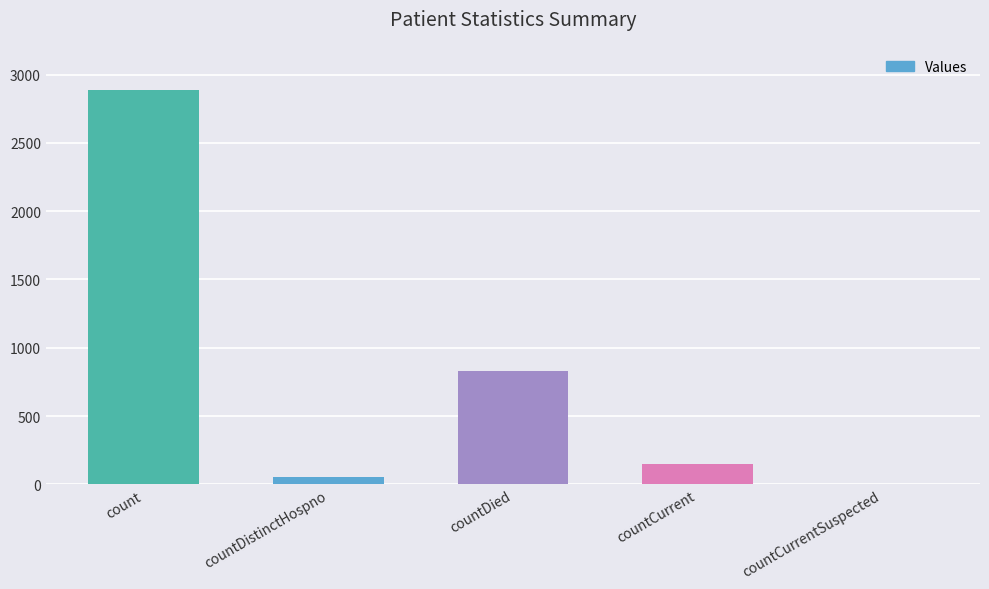

How many series are shown in this chart?

1